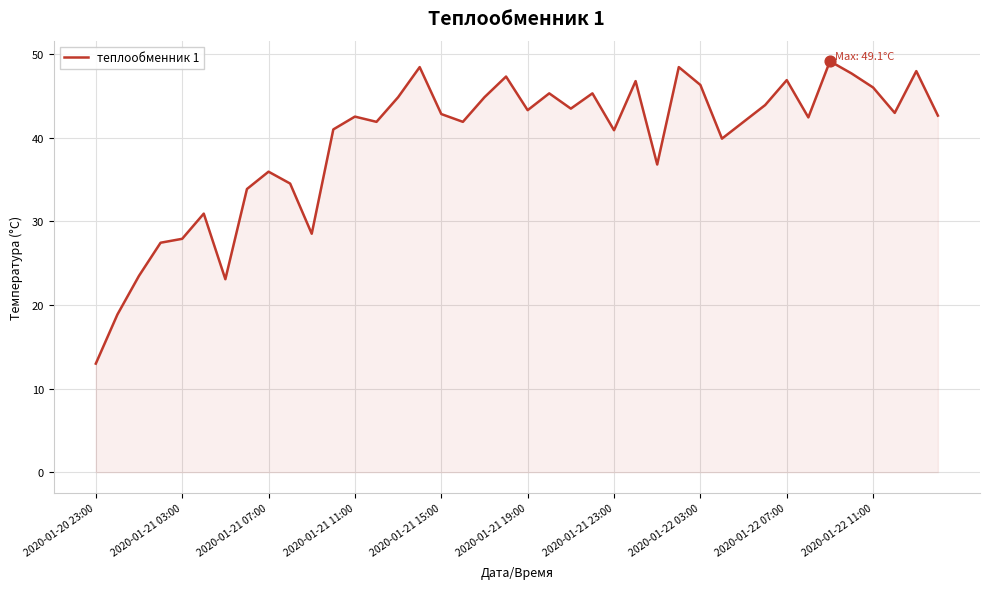

What is the smallest value displayed?

13.0